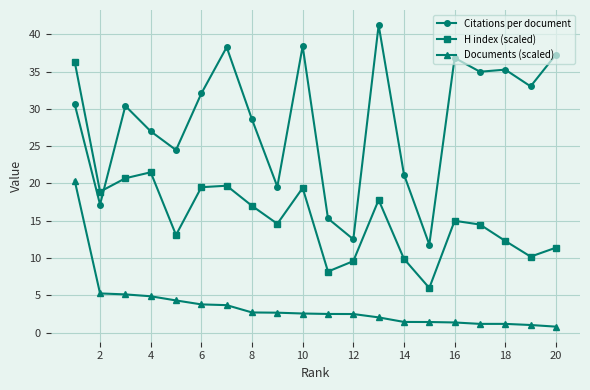

What is the maximum value shown in the chart?

41.2